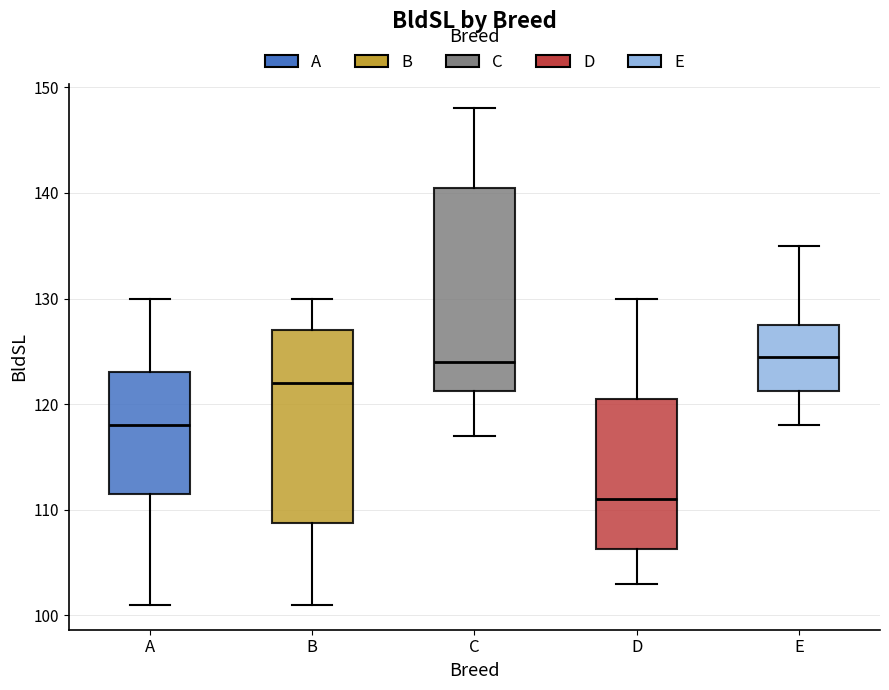

Reading left to right, read every box against the y-axis: the position of its median line, the range the box covers, and the ends of its whiskers. The values are not printed on the chart, so give them approximately, as read against the axis.

A: median 118, box 112 to 123, whiskers 101 to 130
B: median 122, box 109 to 127, whiskers 101 to 130
C: median 124, box 121 to 141, whiskers 117 to 148
D: median 111, box 106 to 121, whiskers 103 to 130
E: median 125, box 121 to 128, whiskers 118 to 135